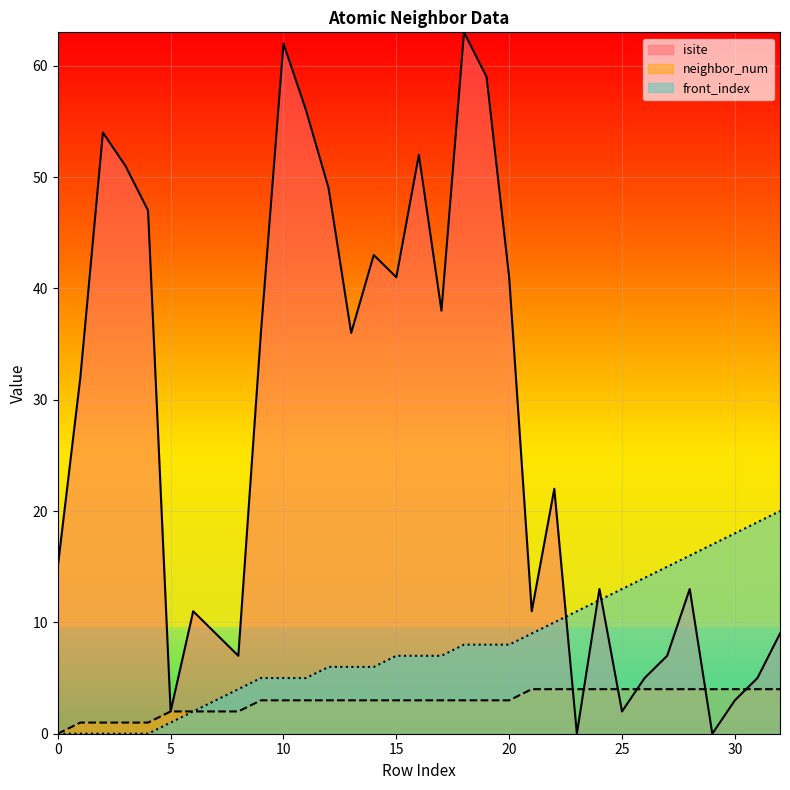

List the series in order of their overall mean, lowest first.

neighbor_num, front_index, isite